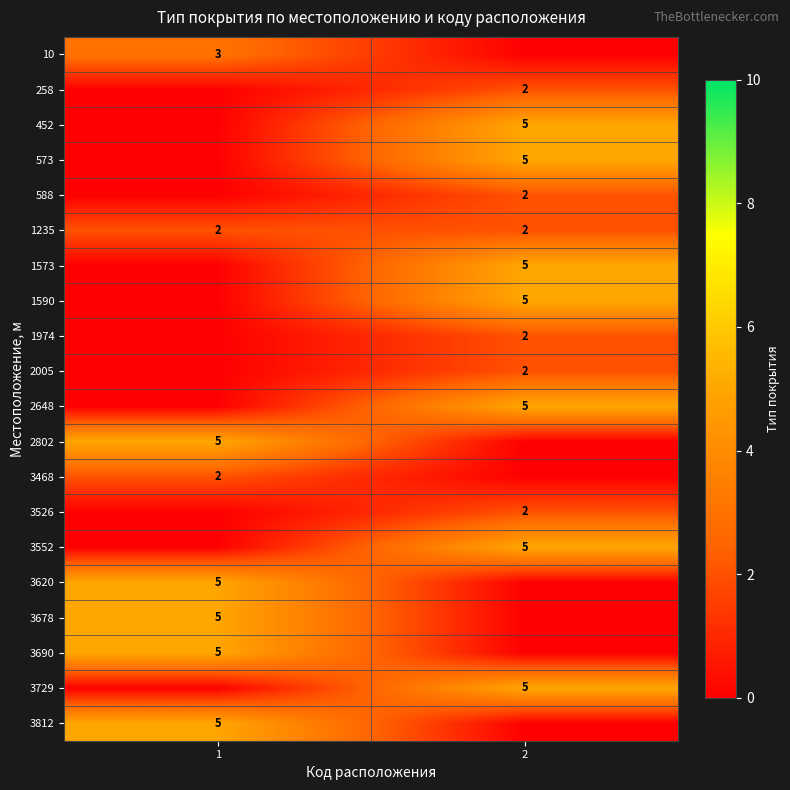

At how many categories does at least one series exceed 1?

2